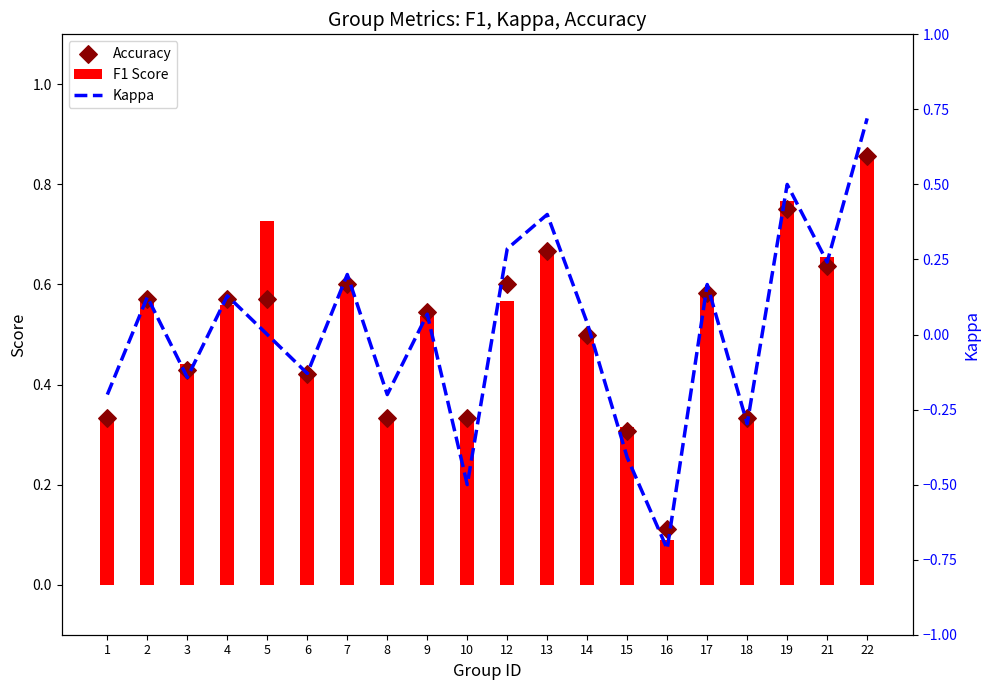

At how many categories does at least one series exceed 0?

20